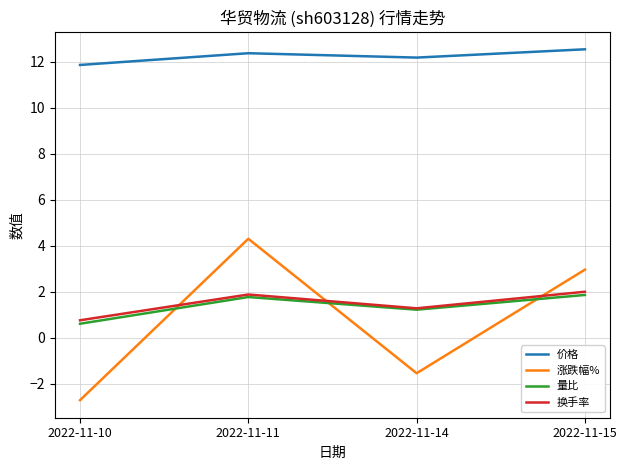

The 涨跌幅% series shows 4.3 at 2022-11-11. True or false?

True